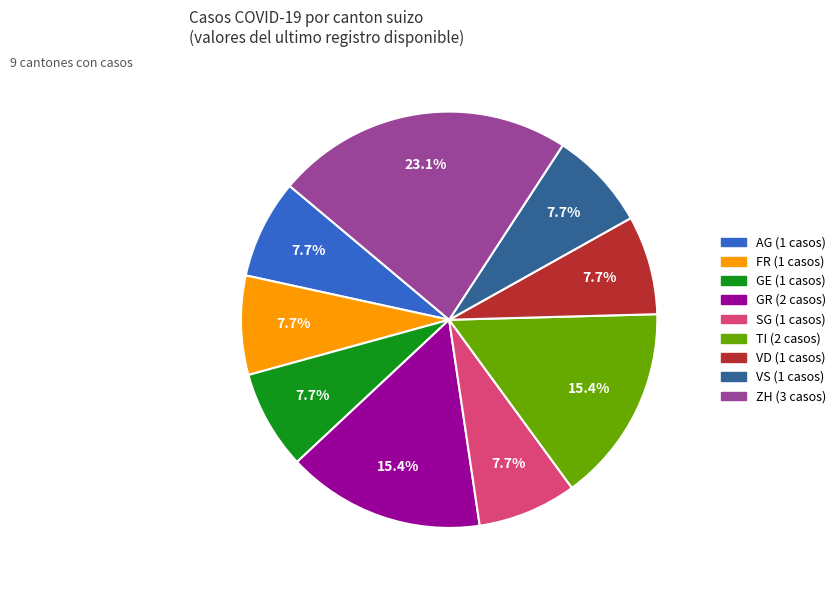

Is there a majority slice in this chart?

No